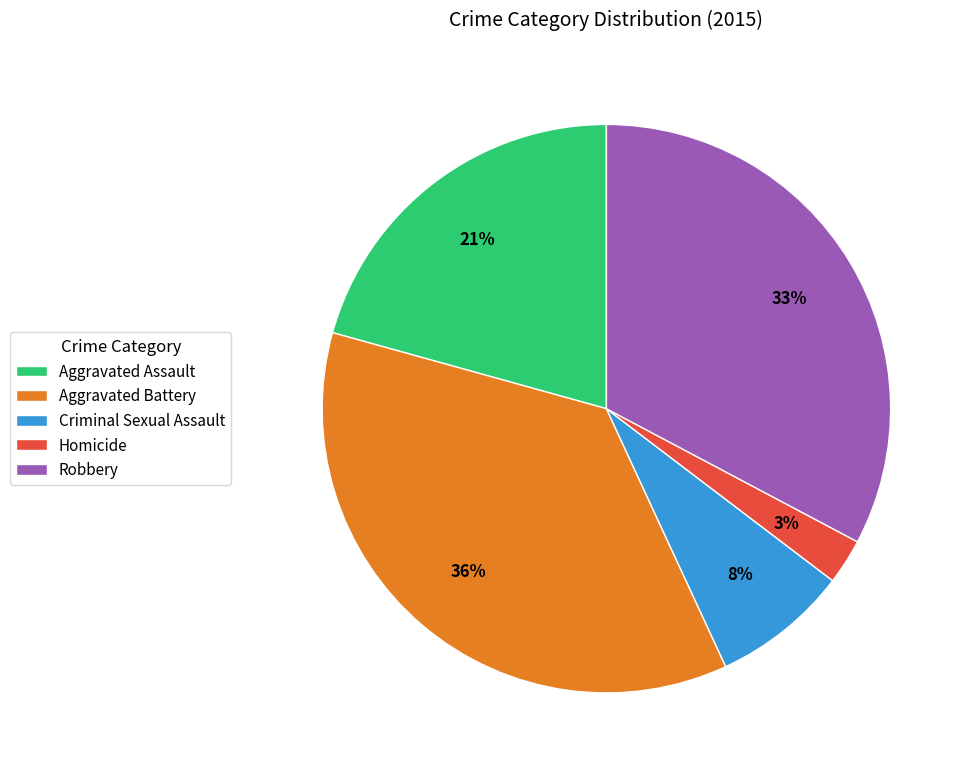

Approximately how many times larger is the value at Homicide compared to Aggravated Assault?

0.1